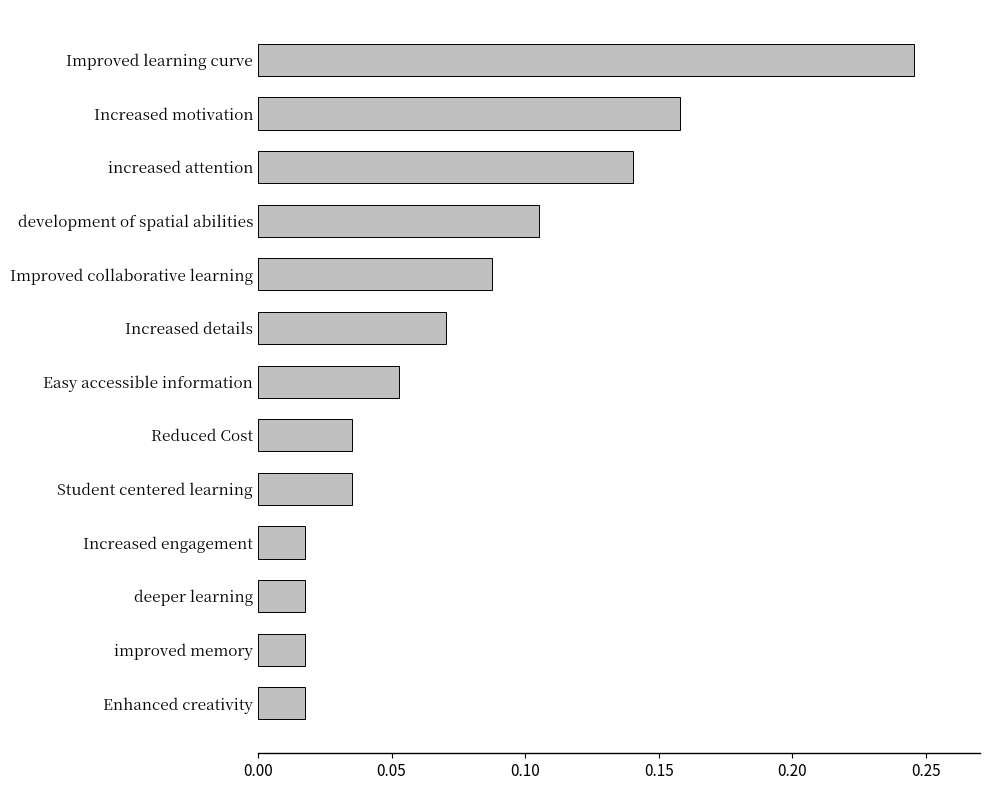

At which category does the chart reach its peak across all series?

Improved learning curve